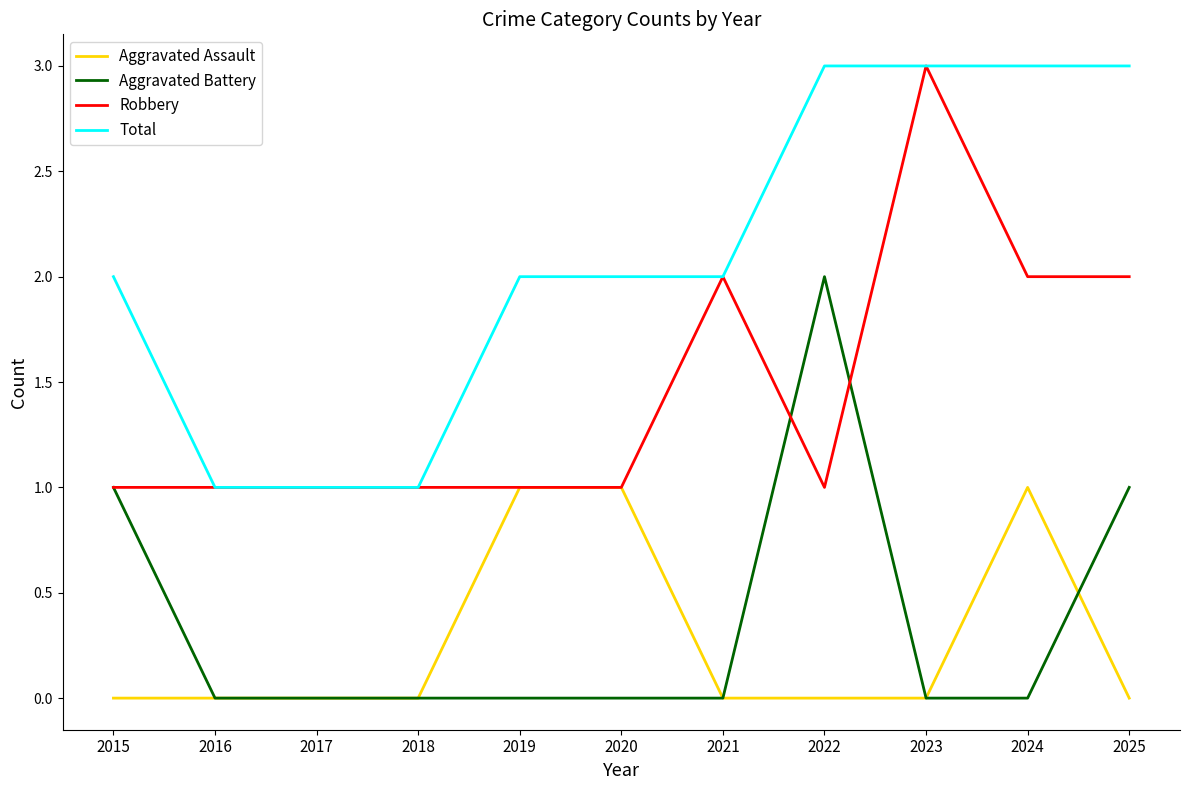

True or false: Robbery has a value of 1 at 2016.

True